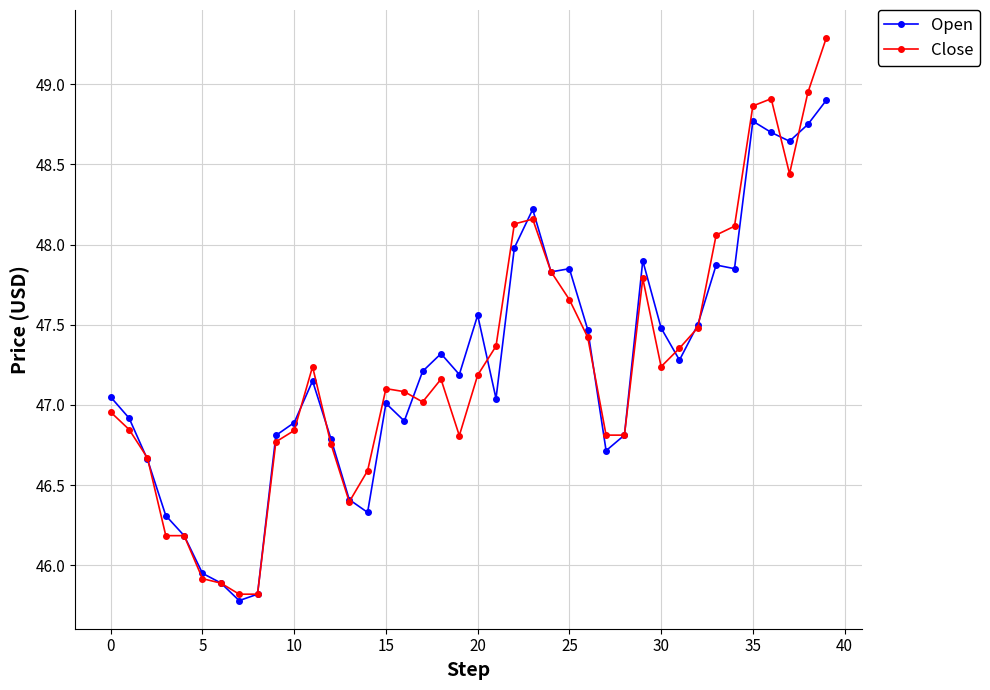

What is the difference between the second highest and minimum values in the Close series?

3.1